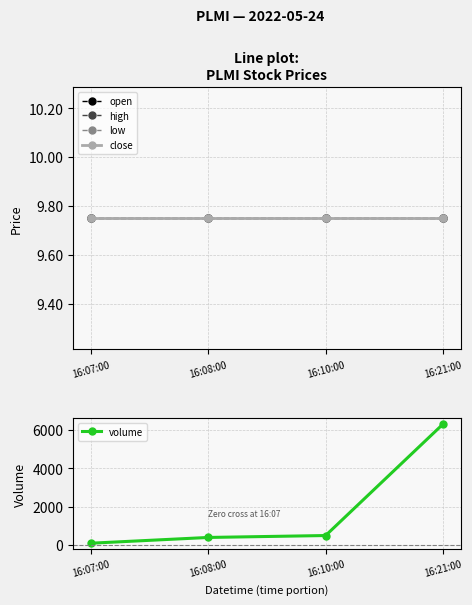

True or false: low has a value of 9.8 at 16:10:00.

True